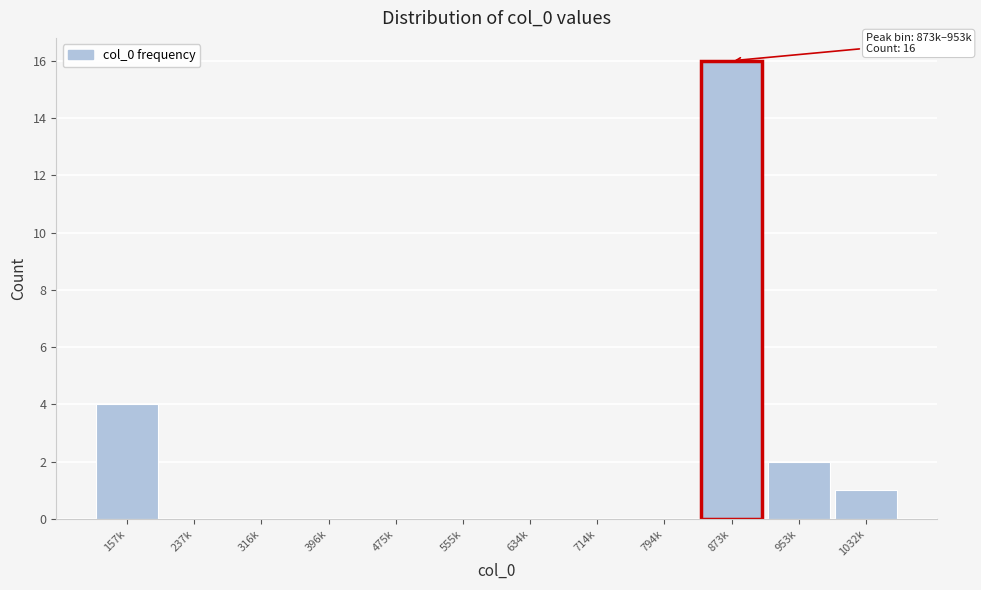

Reading left to right, what are all the values shown in this chart?

157k=4	237k=0	316k=0	396k=0	475k=0	555k=0	634k=0	714k=0	794k=0	873k=16	953k=2	1032k=1